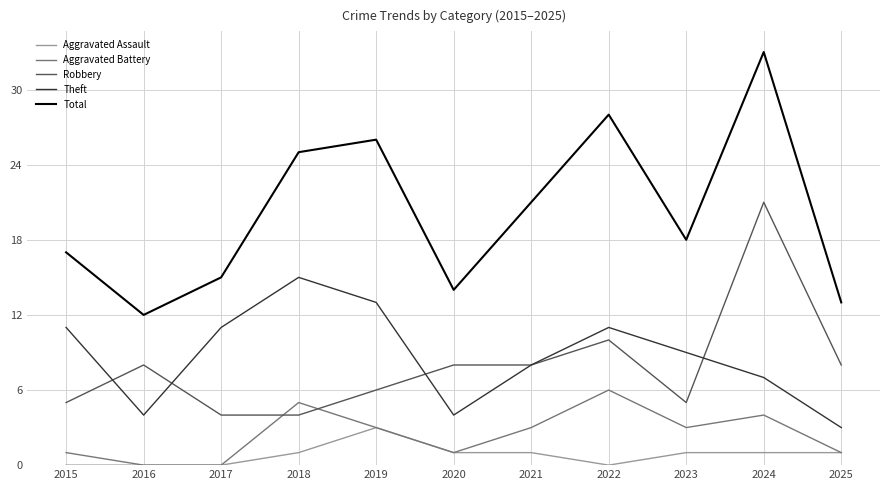

In Total, how many points are lower than both neighbors (excluding endpoints)?

3